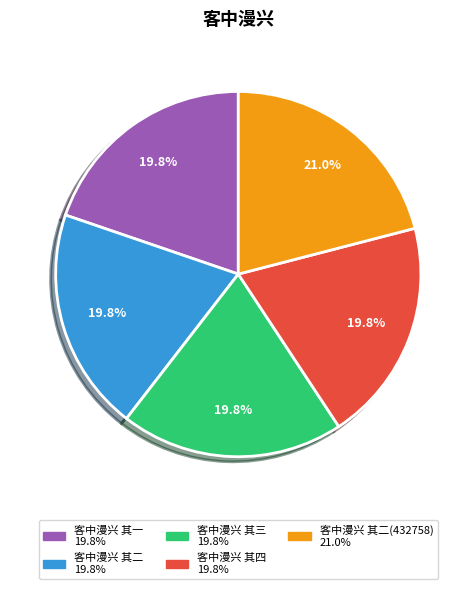

Is there a majority slice in this chart?

No